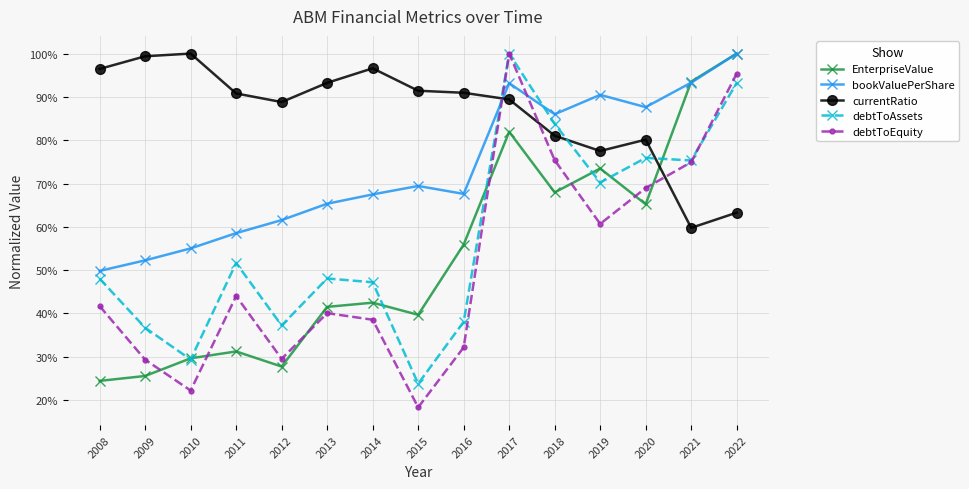

What is the value of the bookValuePerShare point at the 5th from the left?

0.6